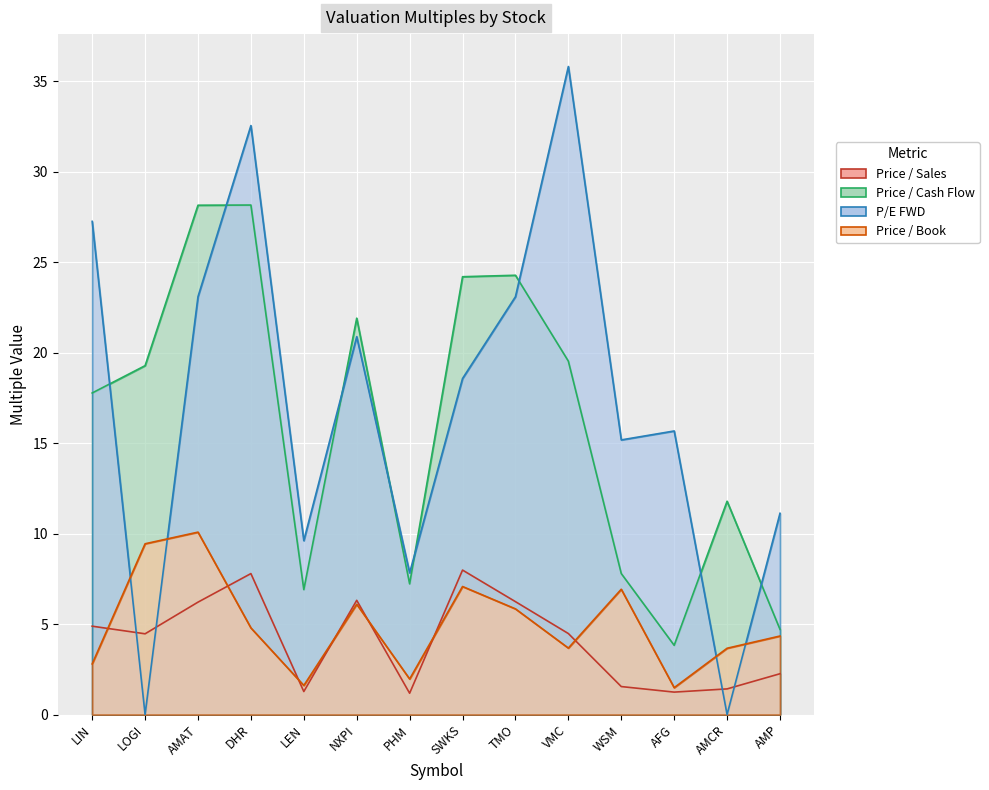

How many positive values does the P/E FWD series have?

12